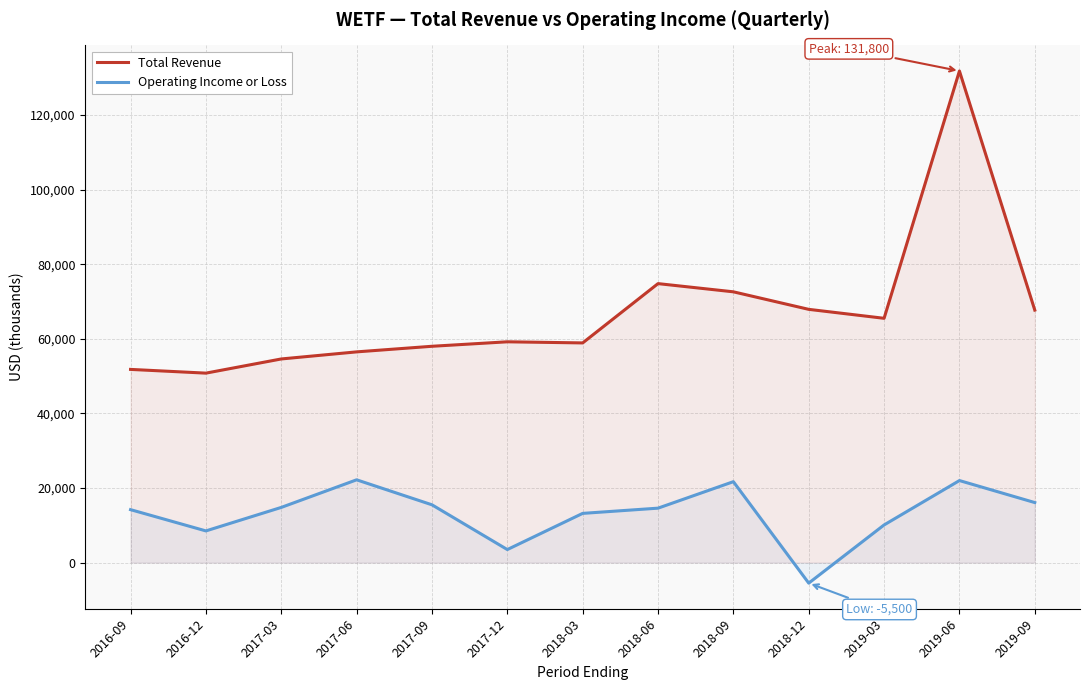

What is the difference between the highest and lowest values at 2017-06?

34300